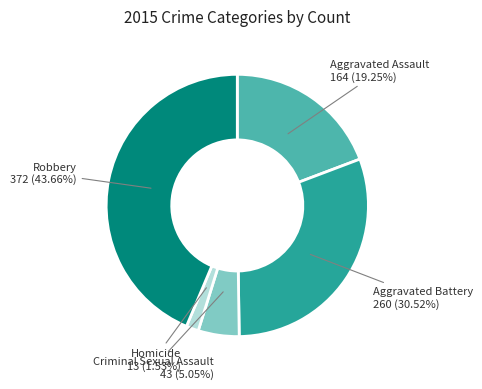

Is there a majority slice in this chart?

No